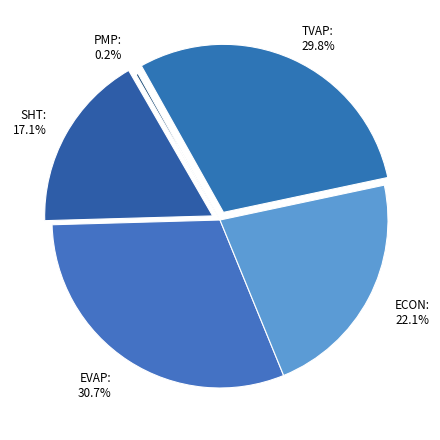

How many slices are in this pie chart?

5